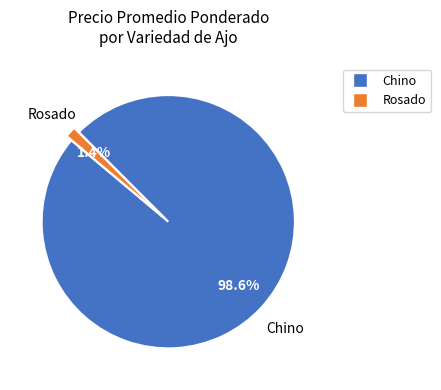

How much of the chart is everything except Rosado?

98.6%